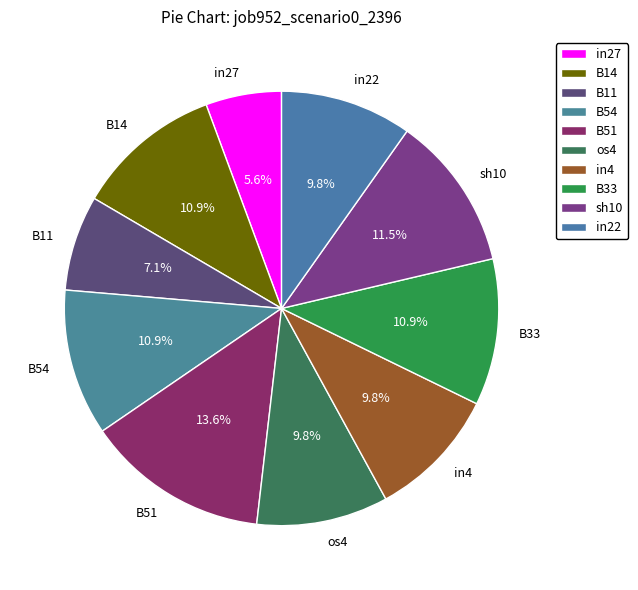

True or false: B11 accounts for 1% of the total.

False